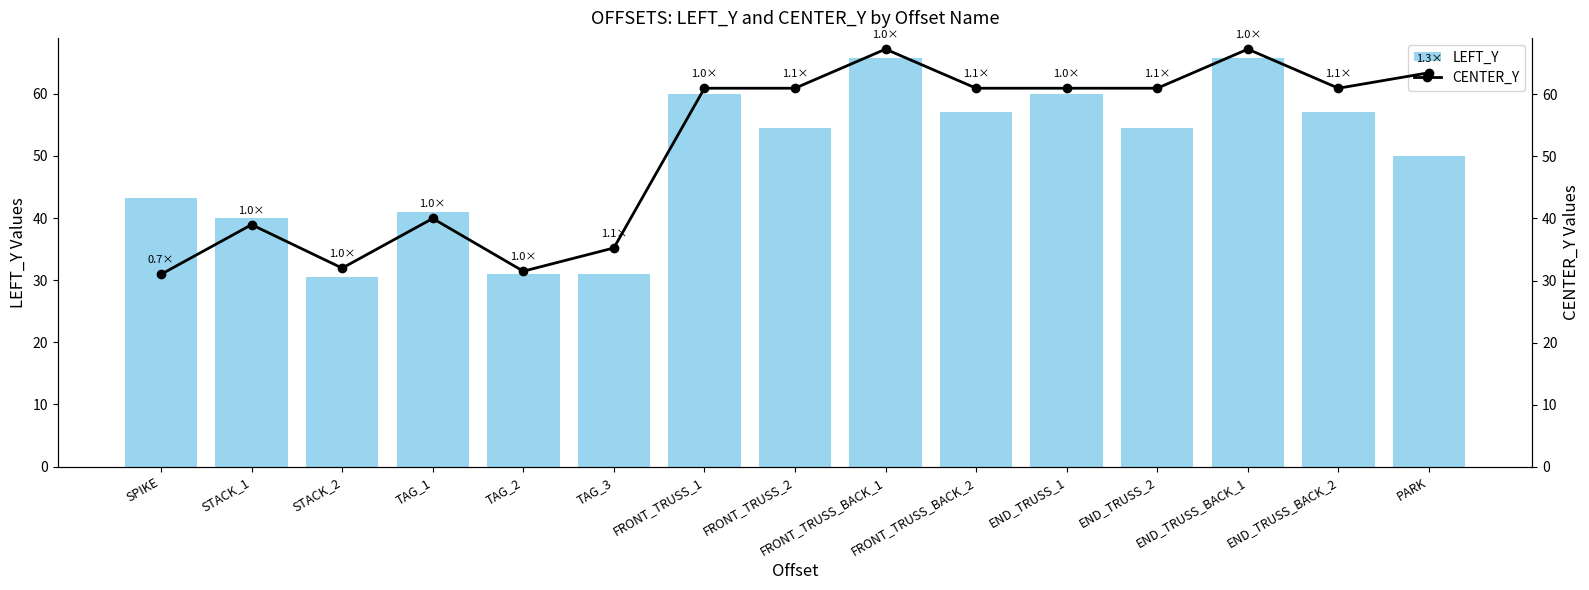

What is the total value across all series at FRONT_TRUSS_BACK_1?

133.0